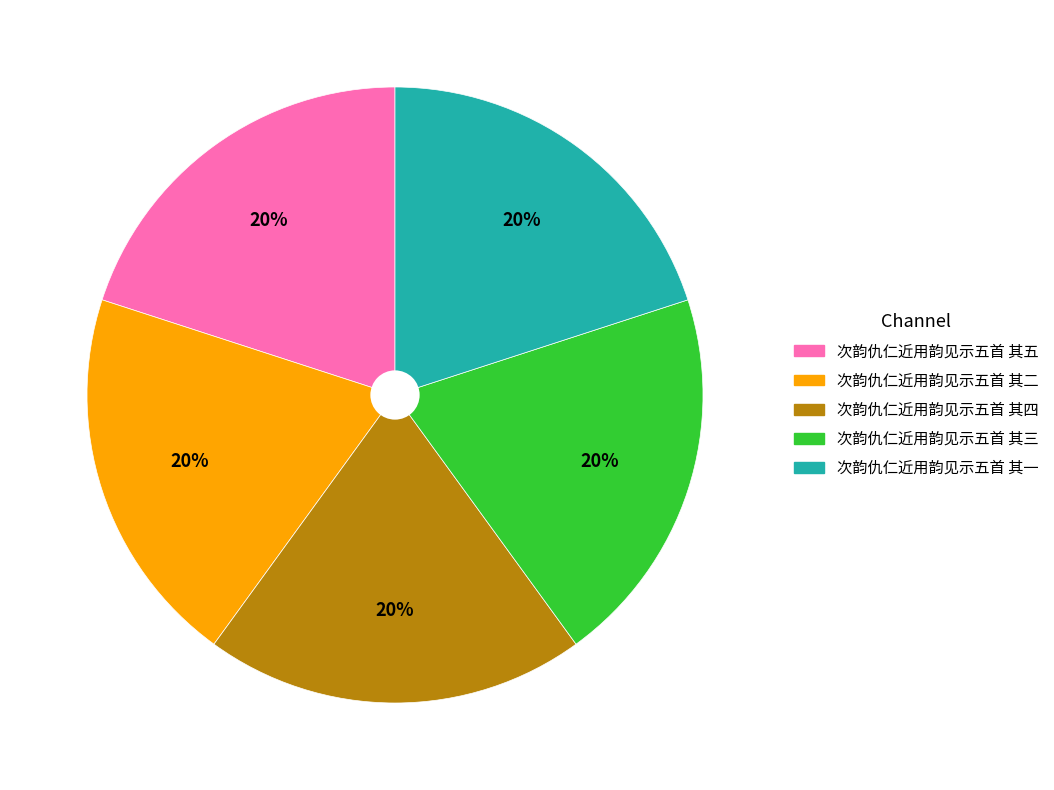

Combined, do 次韵仇仁近用韵见示五首 其二 and 次韵仇仁近用韵见示五首 其四 account for over 50%?

No